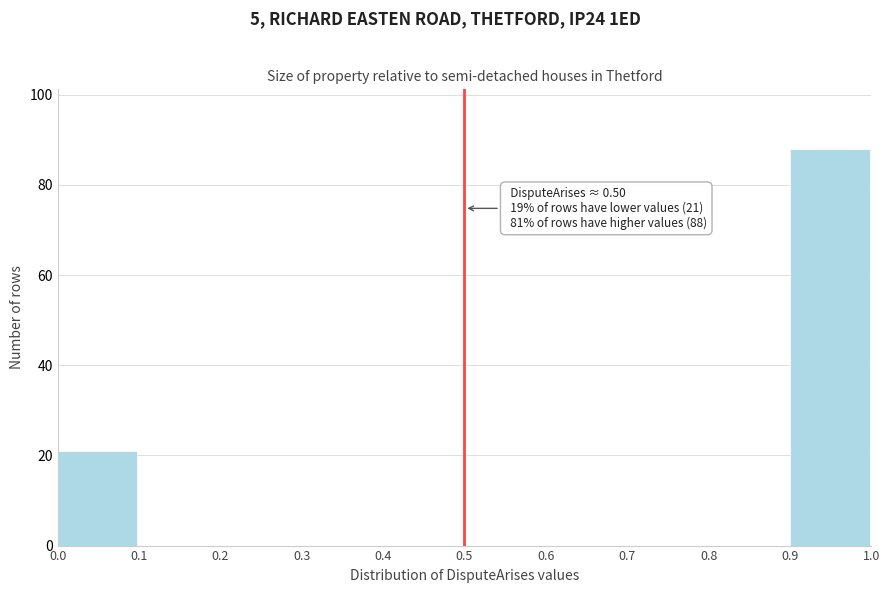

Which range on the x-axis has the tallest bar?

0.9 to 1.0